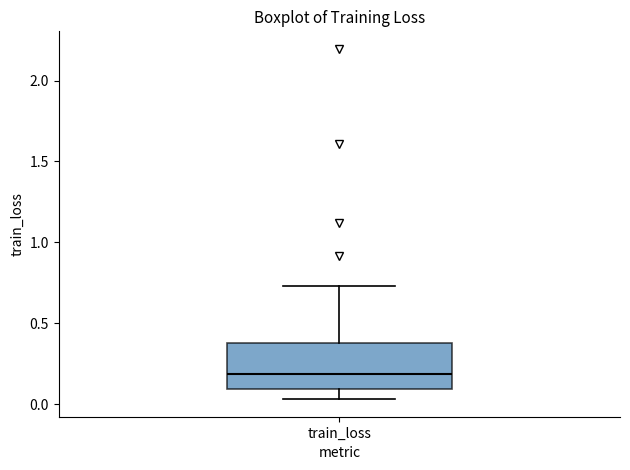

Transcribe this box plot: give where the median line is, the range the box spans, and where the two whiskers end, as read against the y-axis. The values are not printed on the chart, so give them approximately, as read against the axis.

median 0.20, box 0.10 to 0.40, whiskers 0.05 to 0.75